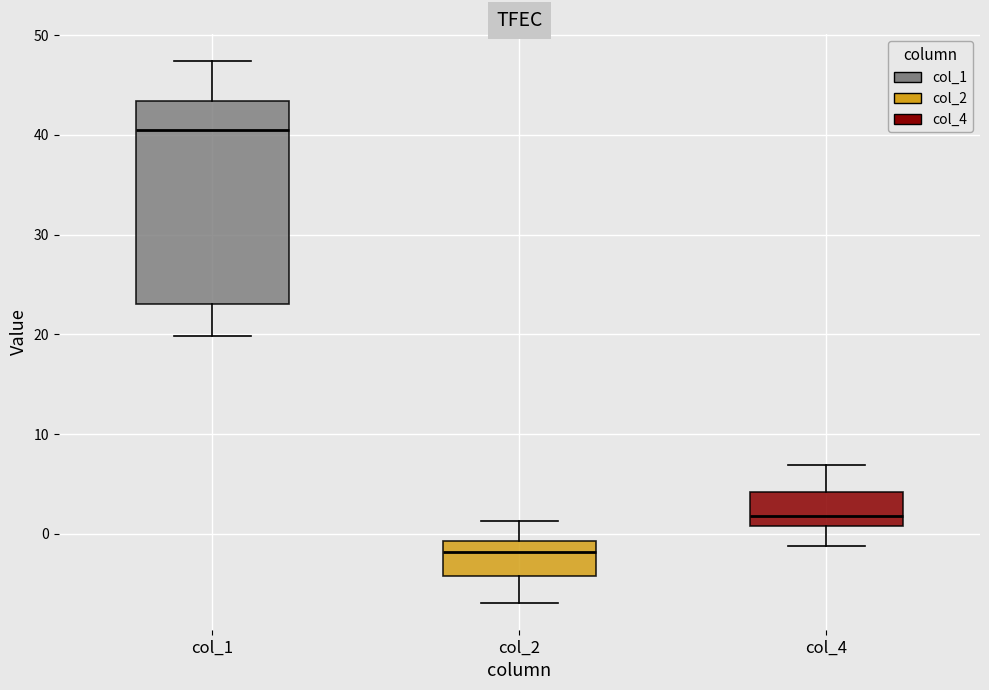

Where does the lower whisker of the box for col_2 end on the y-axis? The values are not printed on the chart, so give them approximately, as read against the axis.

-7